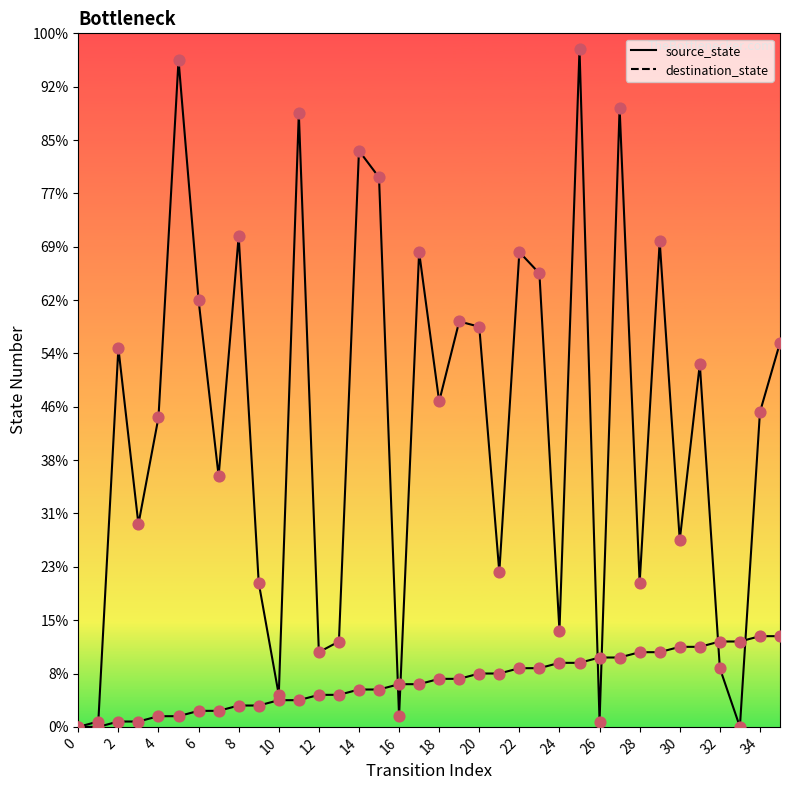

What is the total value across all series at 22?

120